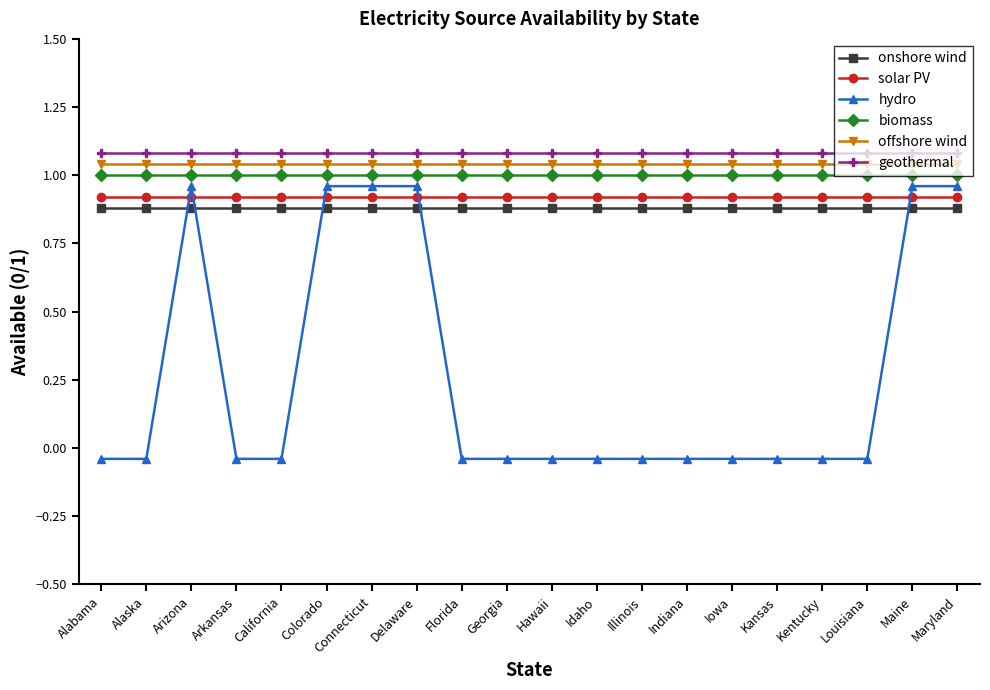

Between Delaware and Iowa, which series saw the biggest shift?

hydro